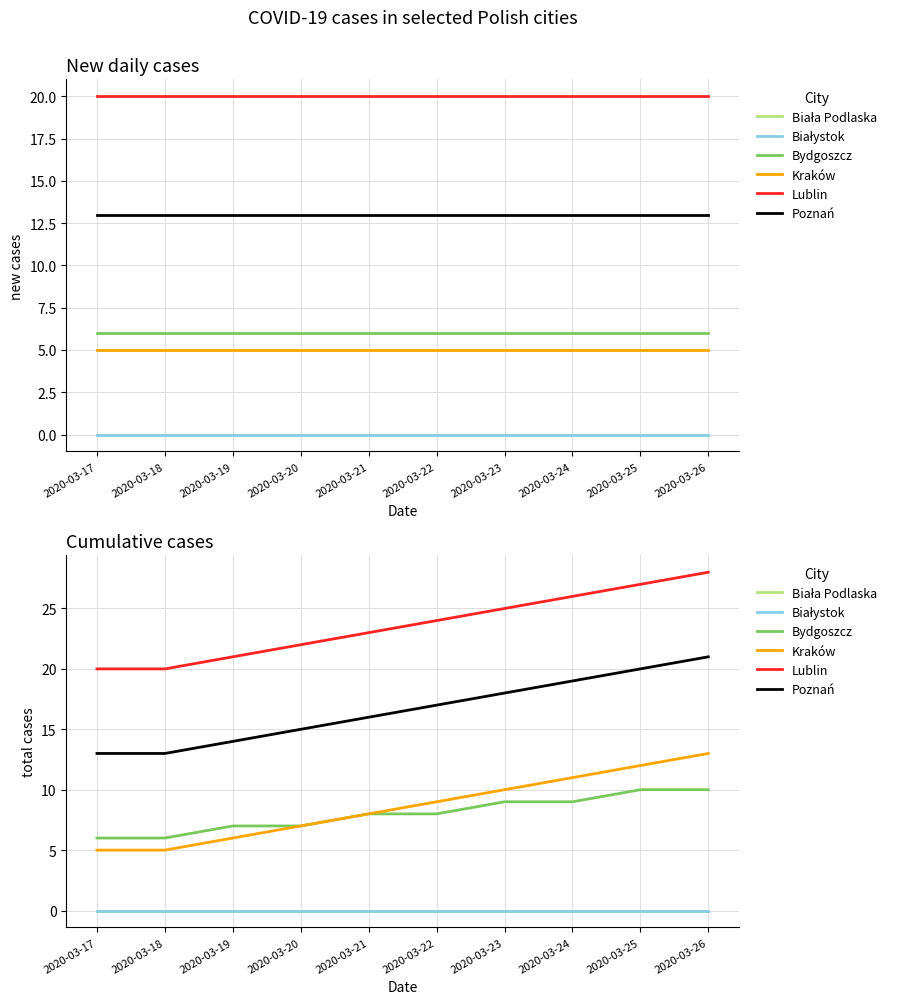

True or false: Poznań and Kraków intersect in this chart.

False